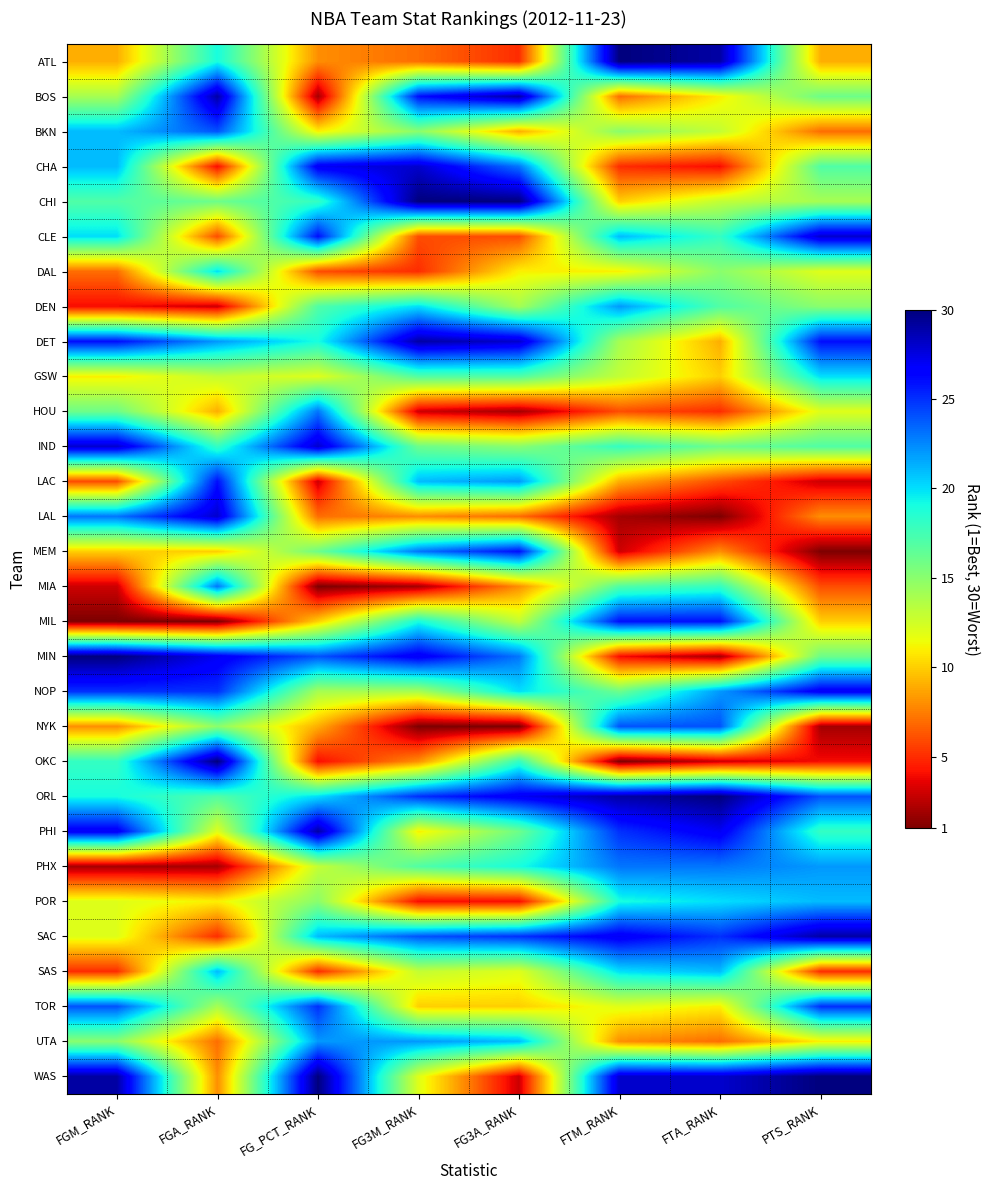

Reading left to right, extract all data points from this chart.

ATL: FGM_RANK=9	FGA_RANK=19	FG_PCT_RANK=8	FG3M_RANK=7	FG3A_RANK=5	FTM_RANK=30	FTA_RANK=29	PTS_RANK=9
BOS: FGM_RANK=14	FGA_RANK=29	FG_PCT_RANK=2	FG3M_RANK=26	FG3A_RANK=29	FTM_RANK=7	FTA_RANK=11	PTS_RANK=16
BKN: FGM_RANK=21	FGA_RANK=24	FG_PCT_RANK=11	FG3M_RANK=15	FG3A_RANK=9	FTM_RANK=15	FTA_RANK=13	PTS_RANK=7
CHA: FGM_RANK=21	FGA_RANK=4	FG_PCT_RANK=27	FG3M_RANK=28	FG3A_RANK=23	FTM_RANK=5	FTA_RANK=4	PTS_RANK=17
CHI: FGM_RANK=17	FGA_RANK=16	FG_PCT_RANK=18	FG3M_RANK=30	FG3A_RANK=30	FTM_RANK=10	FTA_RANK=13	PTS_RANK=14
CLE: FGM_RANK=20	FGA_RANK=6	FG_PCT_RANK=26	FG3M_RANK=6	FG3A_RANK=6	FTM_RANK=21	FTA_RANK=18	PTS_RANK=28
DAL: FGM_RANK=7	FGA_RANK=20	FG_PCT_RANK=6	FG3M_RANK=5	FG3A_RANK=11	FTM_RANK=11	FTA_RANK=15	PTS_RANK=12
DEN: FGM_RANK=4	FGA_RANK=3	FG_PCT_RANK=17	FG3M_RANK=20	FG3A_RANK=14	FTM_RANK=22	FTA_RANK=17	PTS_RANK=15
DET: FGM_RANK=26	FGA_RANK=22	FG_PCT_RANK=19	FG3M_RANK=29	FG3A_RANK=28	FTM_RANK=14	FTA_RANK=9	PTS_RANK=26
GSW: FGM_RANK=11	FGA_RANK=13	FG_PCT_RANK=12	FG3M_RANK=17	FG3A_RANK=17	FTM_RANK=13	FTA_RANK=10	PTS_RANK=20
HOU: FGM_RANK=16	FGA_RANK=9	FG_PCT_RANK=23	FG3M_RANK=3	FG3A_RANK=2	FTM_RANK=6	FTA_RANK=5	PTS_RANK=12
IND: FGM_RANK=28	FGA_RANK=18	FG_PCT_RANK=28	FG3M_RANK=16	FG3A_RANK=15	FTM_RANK=18	FTA_RANK=16	PTS_RANK=17
LAC: FGM_RANK=6	FGA_RANK=26	FG_PCT_RANK=3	FG3M_RANK=21	FG3A_RANK=22	FTM_RANK=9	FTA_RANK=6	PTS_RANK=3
LAL: FGM_RANK=23	FGA_RANK=28	FG_PCT_RANK=7	FG3M_RANK=8	FG3A_RANK=7	FTM_RANK=2	FTA_RANK=1	PTS_RANK=8
MEM: FGM_RANK=10	FGA_RANK=10	FG_PCT_RANK=16	FG3M_RANK=23	FG3A_RANK=26	FTM_RANK=3	FTA_RANK=8	PTS_RANK=1
MIA: FGM_RANK=3	FGA_RANK=23	FG_PCT_RANK=1	FG3M_RANK=2	FG3A_RANK=8	FTM_RANK=17	FTA_RANK=18	PTS_RANK=6
MIL: FGM_RANK=1	FGA_RANK=1	FG_PCT_RANK=10	FG3M_RANK=19	FG3A_RANK=13	FTM_RANK=26	FTA_RANK=26	PTS_RANK=10
MIN: FGM_RANK=30	FGA_RANK=27	FG_PCT_RANK=24	FG3M_RANK=27	FG3A_RANK=23	FTM_RANK=4	FTA_RANK=2	PTS_RANK=16
NOP: FGM_RANK=25	FGA_RANK=25	FG_PCT_RANK=14	FG3M_RANK=14	FG3A_RANK=20	FTM_RANK=16	FTA_RANK=22	PTS_RANK=27
NYK: FGM_RANK=8	FGA_RANK=15	FG_PCT_RANK=9	FG3M_RANK=1	FG3A_RANK=1	FTM_RANK=24	FTA_RANK=24	PTS_RANK=2
OKC: FGM_RANK=18	FGA_RANK=30	FG_PCT_RANK=4	FG3M_RANK=8	FG3A_RANK=18	FTM_RANK=1	FTA_RANK=3	PTS_RANK=4
ORL: FGM_RANK=19	FGA_RANK=17	FG_PCT_RANK=20	FG3M_RANK=25	FG3A_RANK=27	FTM_RANK=29	FTA_RANK=30	PTS_RANK=24
PHI: FGM_RANK=27	FGA_RANK=12	FG_PCT_RANK=29	FG3M_RANK=11	FG3A_RANK=16	FTM_RANK=25	FTA_RANK=27	PTS_RANK=18
PHX: FGM_RANK=2	FGA_RANK=2	FG_PCT_RANK=13	FG3M_RANK=17	FG3A_RANK=19	FTM_RANK=23	FTA_RANK=23	PTS_RANK=22
POR: FGM_RANK=12	FGA_RANK=11	FG_PCT_RANK=15	FG3M_RANK=4	FG3A_RANK=4	FTM_RANK=19	FTA_RANK=20	PTS_RANK=21
SAC: FGM_RANK=12	FGA_RANK=5	FG_PCT_RANK=21	FG3M_RANK=24	FG3A_RANK=25	FTM_RANK=27	FTA_RANK=25	PTS_RANK=29
SAS: FGM_RANK=5	FGA_RANK=21	FG_PCT_RANK=5	FG3M_RANK=13	FG3A_RANK=12	FTM_RANK=20	FTA_RANK=21	PTS_RANK=5
TOR: FGM_RANK=24	FGA_RANK=14	FG_PCT_RANK=25	FG3M_RANK=10	FG3A_RANK=10	FTM_RANK=12	FTA_RANK=11	PTS_RANK=25
UTA: FGM_RANK=15	FGA_RANK=7	FG_PCT_RANK=22	FG3M_RANK=22	FG3A_RANK=21	FTM_RANK=8	FTA_RANK=7	PTS_RANK=11
WAS: FGM_RANK=29	FGA_RANK=8	FG_PCT_RANK=30	FG3M_RANK=12	FG3A_RANK=3	FTM_RANK=28	FTA_RANK=28	PTS_RANK=30